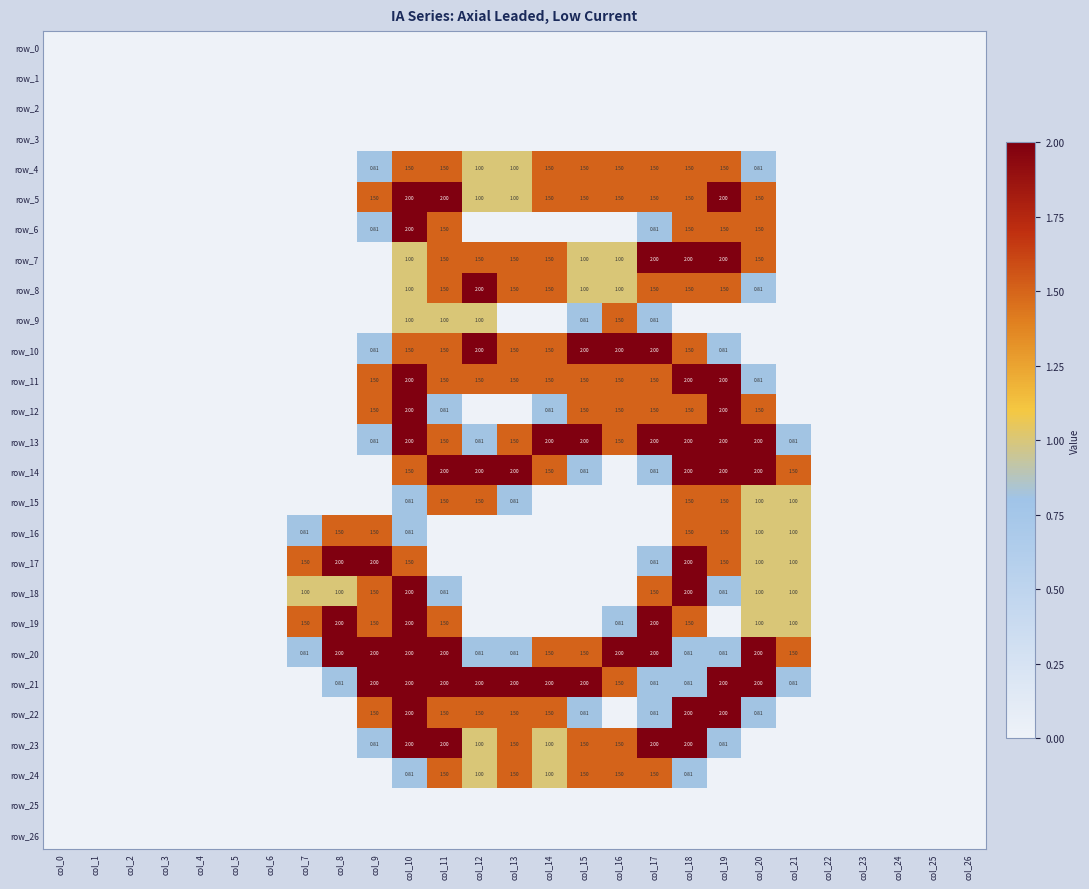

Reading left to right, extract all data points from this chart.

row_0: 0.0	0.0	0.0	0.0	0.0	0.0	0.0	0.0	0.0	0.0	0.0	0.0	0.0	0.0	0.0	0.0	0.0	0.0	0.0	0.0	0.0	0.0	0.0	0.0	0.0	0.0	0.0
row_1: 0.0	0.0	0.0	0.0	0.0	0.0	0.0	0.0	0.0	0.0	0.0	0.0	0.0	0.0	0.0	0.0	0.0	0.0	0.0	0.0	0.0	0.0	0.0	0.0	0.0	0.0	0.0
row_2: 0.0	0.0	0.0	0.0	0.0	0.0	0.0	0.0	0.0	0.0	0.0	0.0	0.0	0.0	0.0	0.0	0.0	0.0	0.0	0.0	0.0	0.0	0.0	0.0	0.0	0.0	0.0
row_3: 0.0	0.0	0.0	0.0	0.0	0.0	0.0	0.0	0.0	0.0	0.0	0.0	0.0	0.0	0.0	0.0	0.0	0.0	0.0	0.0	0.0	0.0	0.0	0.0	0.0	0.0	0.0
row_4: 0.0	0.0	0.0	0.0	0.0	0.0	0.0	0.0	0.0	0.8	1.5	1.5	1.0	1.0	1.5	1.5	1.5	1.5	1.5	1.5	0.8	0.0	0.0	0.0	0.0	0.0	0.0
row_5: 0.0	0.0	0.0	0.0	0.0	0.0	0.0	0.0	0.0	1.5	2.0	2.0	1.0	1.0	1.5	1.5	1.5	1.5	1.5	2.0	1.5	0.0	0.0	0.0	0.0	0.0	0.0
row_6: 0.0	0.0	0.0	0.0	0.0	0.0	0.0	0.0	0.0	0.8	2.0	1.5	0.0	0.0	0.0	0.0	0.0	0.8	1.5	1.5	1.5	0.0	0.0	0.0	0.0	0.0	0.0
row_7: 0.0	0.0	0.0	0.0	0.0	0.0	0.0	0.0	0.0	0.0	1.0	1.5	1.5	1.5	1.5	1.0	1.0	2.0	2.0	2.0	1.5	0.0	0.0	0.0	0.0	0.0	0.0
row_8: 0.0	0.0	0.0	0.0	0.0	0.0	0.0	0.0	0.0	0.0	1.0	1.5	2.0	1.5	1.5	1.0	1.0	1.5	1.5	1.5	0.8	0.0	0.0	0.0	0.0	0.0	0.0
row_9: 0.0	0.0	0.0	0.0	0.0	0.0	0.0	0.0	0.0	0.0	1.0	1.0	1.0	0.0	0.0	0.8	1.5	0.8	0.0	0.0	0.0	0.0	0.0	0.0	0.0	0.0	0.0
row_10: 0.0	0.0	0.0	0.0	0.0	0.0	0.0	0.0	0.0	0.8	1.5	1.5	2.0	1.5	1.5	2.0	2.0	2.0	1.5	0.8	0.0	0.0	0.0	0.0	0.0	0.0	0.0
row_11: 0.0	0.0	0.0	0.0	0.0	0.0	0.0	0.0	0.0	1.5	2.0	1.5	1.5	1.5	1.5	1.5	1.5	1.5	2.0	2.0	0.8	0.0	0.0	0.0	0.0	0.0	0.0
row_12: 0.0	0.0	0.0	0.0	0.0	0.0	0.0	0.0	0.0	1.5	2.0	0.8	0.0	0.0	0.8	1.5	1.5	1.5	1.5	2.0	1.5	0.0	0.0	0.0	0.0	0.0	0.0
row_13: 0.0	0.0	0.0	0.0	0.0	0.0	0.0	0.0	0.0	0.8	2.0	1.5	0.8	1.5	2.0	2.0	1.5	2.0	2.0	2.0	2.0	0.8	0.0	0.0	0.0	0.0	0.0
row_14: 0.0	0.0	0.0	0.0	0.0	0.0	0.0	0.0	0.0	0.0	1.5	2.0	2.0	2.0	1.5	0.8	0.0	0.8	2.0	2.0	2.0	1.5	0.0	0.0	0.0	0.0	0.0
row_15: 0.0	0.0	0.0	0.0	0.0	0.0	0.0	0.0	0.0	0.0	0.8	1.5	1.5	0.8	0.0	0.0	0.0	0.0	1.5	1.5	1.0	1.0	0.0	0.0	0.0	0.0	0.0
row_16: 0.0	0.0	0.0	0.0	0.0	0.0	0.0	0.8	1.5	1.5	0.8	0.0	0.0	0.0	0.0	0.0	0.0	0.0	1.5	1.5	1.0	1.0	0.0	0.0	0.0	0.0	0.0
row_17: 0.0	0.0	0.0	0.0	0.0	0.0	0.0	1.5	2.0	2.0	1.5	0.0	0.0	0.0	0.0	0.0	0.0	0.8	2.0	1.5	1.0	1.0	0.0	0.0	0.0	0.0	0.0
row_18: 0.0	0.0	0.0	0.0	0.0	0.0	0.0	1.0	1.0	1.5	2.0	0.8	0.0	0.0	0.0	0.0	0.0	1.5	2.0	0.8	1.0	1.0	0.0	0.0	0.0	0.0	0.0
row_19: 0.0	0.0	0.0	0.0	0.0	0.0	0.0	1.5	2.0	1.5	2.0	1.5	0.0	0.0	0.0	0.0	0.8	2.0	1.5	0.0	1.0	1.0	0.0	0.0	0.0	0.0	0.0
row_20: 0.0	0.0	0.0	0.0	0.0	0.0	0.0	0.8	2.0	2.0	2.0	2.0	0.8	0.8	1.5	1.5	2.0	2.0	0.8	0.8	2.0	1.5	0.0	0.0	0.0	0.0	0.0
row_21: 0.0	0.0	0.0	0.0	0.0	0.0	0.0	0.0	0.8	2.0	2.0	2.0	2.0	2.0	2.0	2.0	1.5	0.8	0.8	2.0	2.0	0.8	0.0	0.0	0.0	0.0	0.0
row_22: 0.0	0.0	0.0	0.0	0.0	0.0	0.0	0.0	0.0	1.5	2.0	1.5	1.5	1.5	1.5	0.8	0.0	0.8	2.0	2.0	0.8	0.0	0.0	0.0	0.0	0.0	0.0
row_23: 0.0	0.0	0.0	0.0	0.0	0.0	0.0	0.0	0.0	0.8	2.0	2.0	1.0	1.5	1.0	1.5	1.5	2.0	2.0	0.8	0.0	0.0	0.0	0.0	0.0	0.0	0.0
row_24: 0.0	0.0	0.0	0.0	0.0	0.0	0.0	0.0	0.0	0.0	0.8	1.5	1.0	1.5	1.0	1.5	1.5	1.5	0.8	0.0	0.0	0.0	0.0	0.0	0.0	0.0	0.0
row_25: 0.0	0.0	0.0	0.0	0.0	0.0	0.0	0.0	0.0	0.0	0.0	0.0	0.0	0.0	0.0	0.0	0.0	0.0	0.0	0.0	0.0	0.0	0.0	0.0	0.0	0.0	0.0
row_26: 0.0	0.0	0.0	0.0	0.0	0.0	0.0	0.0	0.0	0.0	0.0	0.0	0.0	0.0	0.0	0.0	0.0	0.0	0.0	0.0	0.0	0.0	0.0	0.0	0.0	0.0	0.0